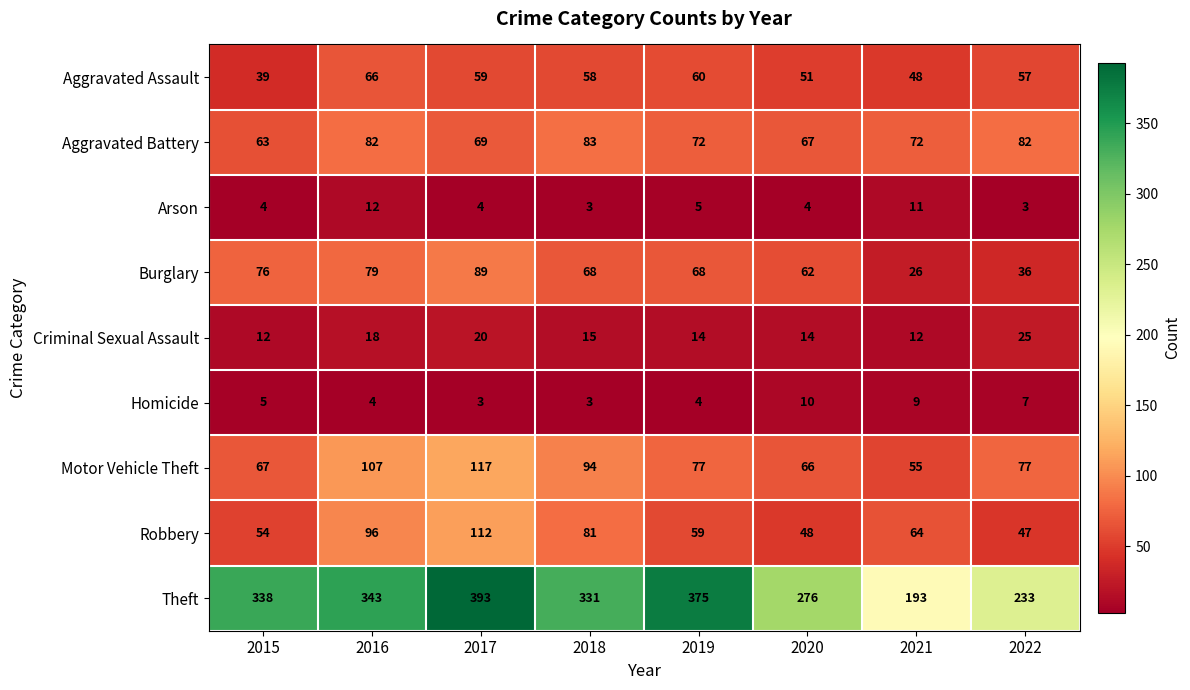

Which series has the widest spread of values?

Theft